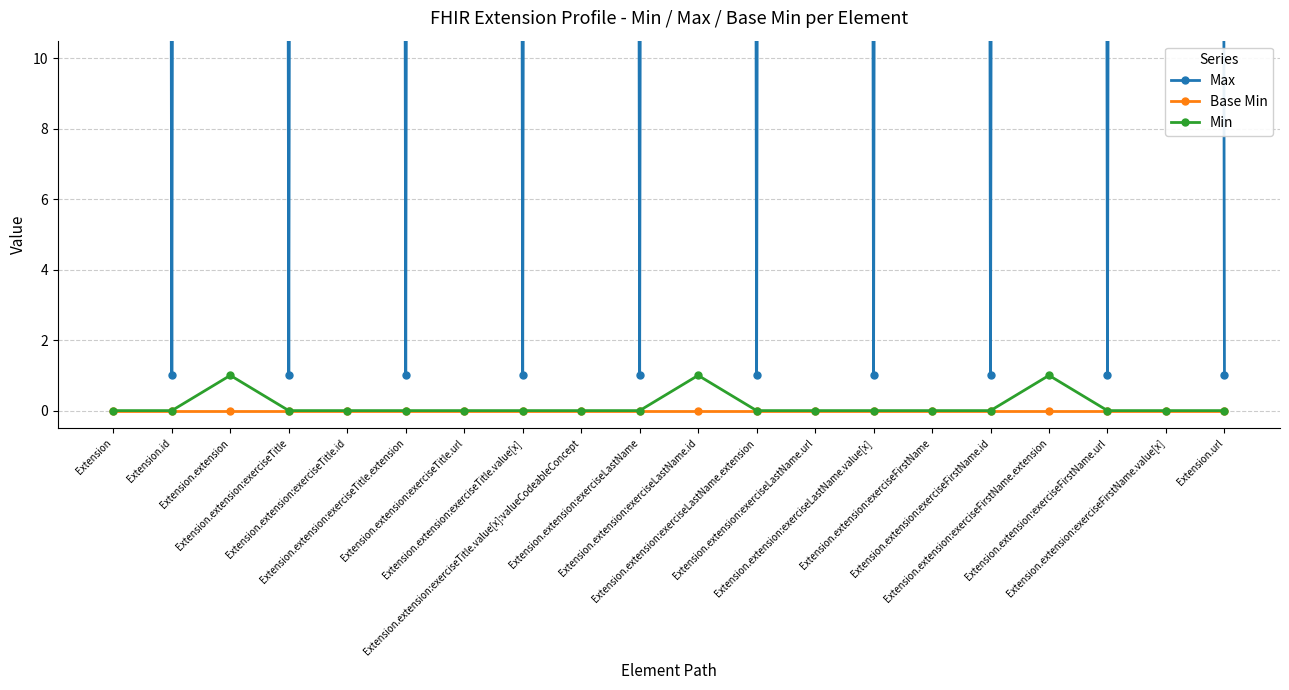

True or false: Max has more than 1 interior local peaks.

True